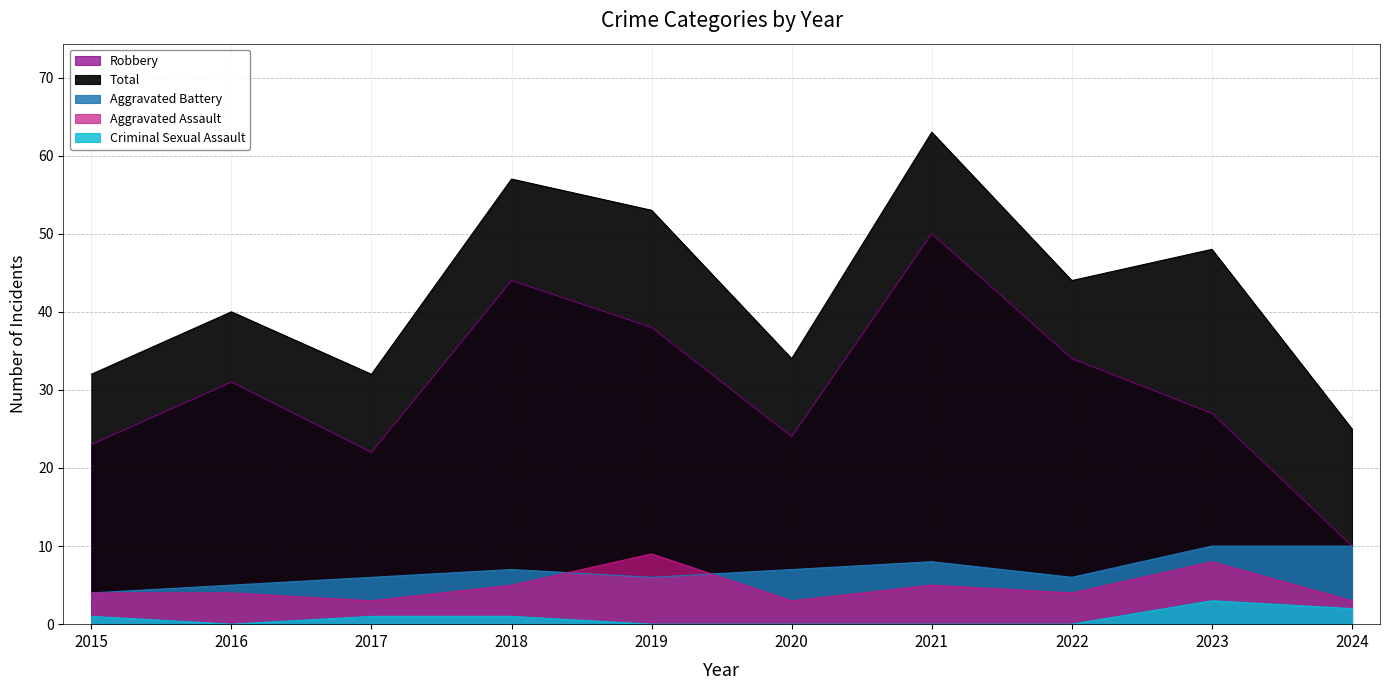

At how many categories does at least one series exceed 61?

1